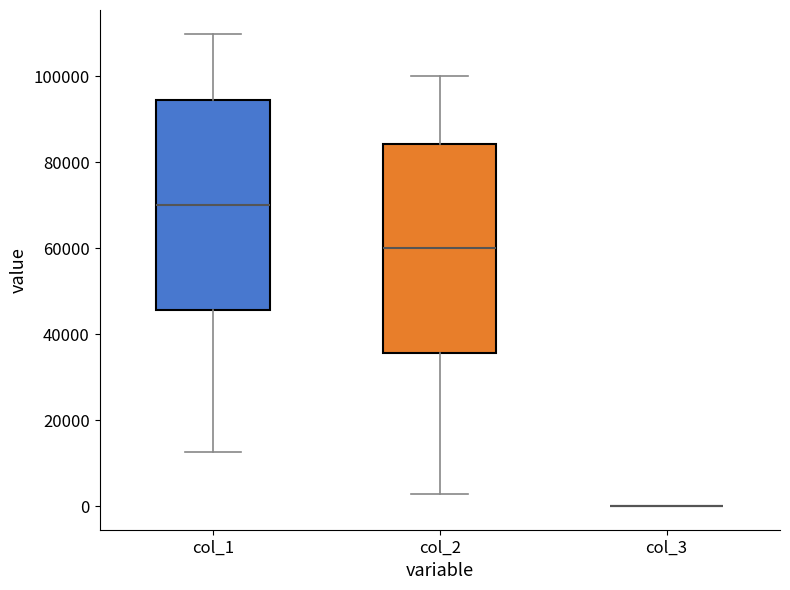

Reading left to right, read every box against the y-axis: the position of its median line, the range the box covers, and the ends of its whiskers. The values are not printed on the chart, so give them approximately, as read against the axis.

col_1: median 70000, box 46000 to 94000, whiskers 12000 to 110000
col_2: median 60000, box 36000 to 84000, whiskers 2000 to 100000
col_3: box collapsed to a line at 0, whiskers 0 to 0